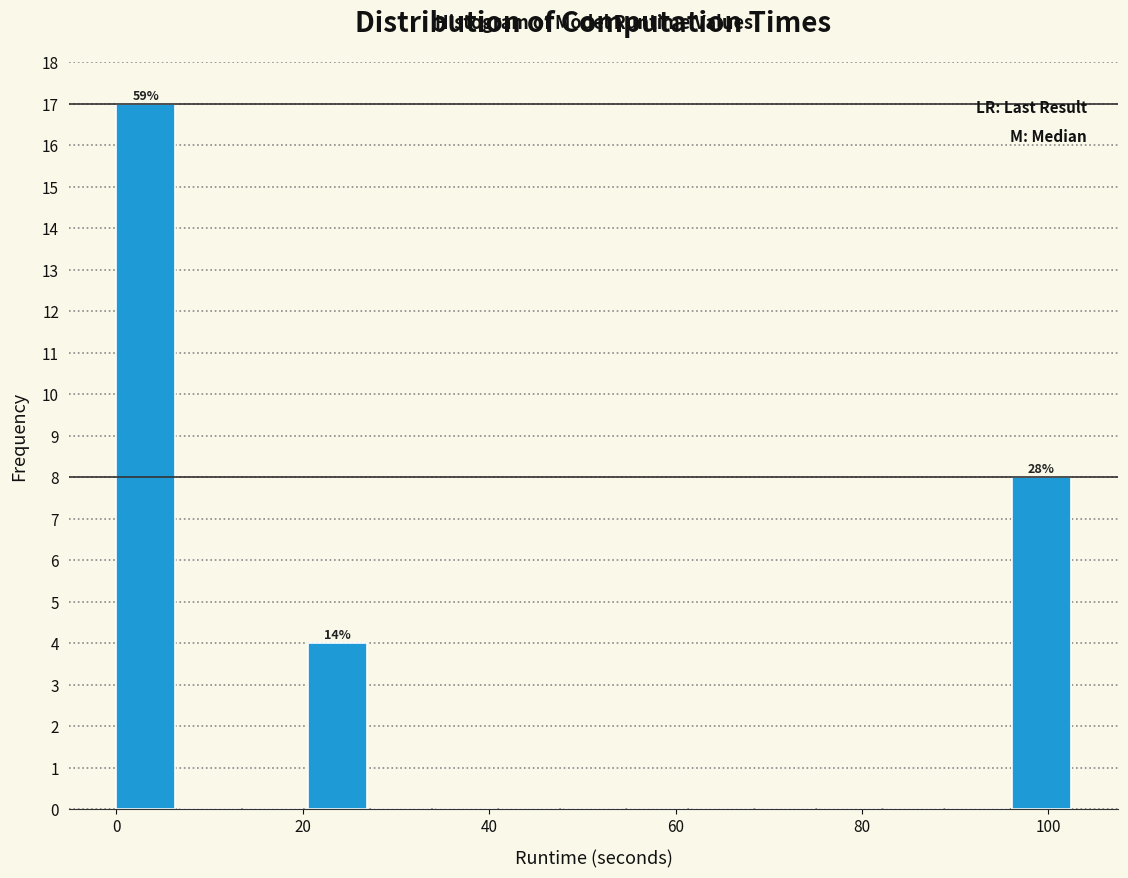

Around what value on the x-axis is the tallest bar? Give the approximate position of its centre, as read against the axis.

4